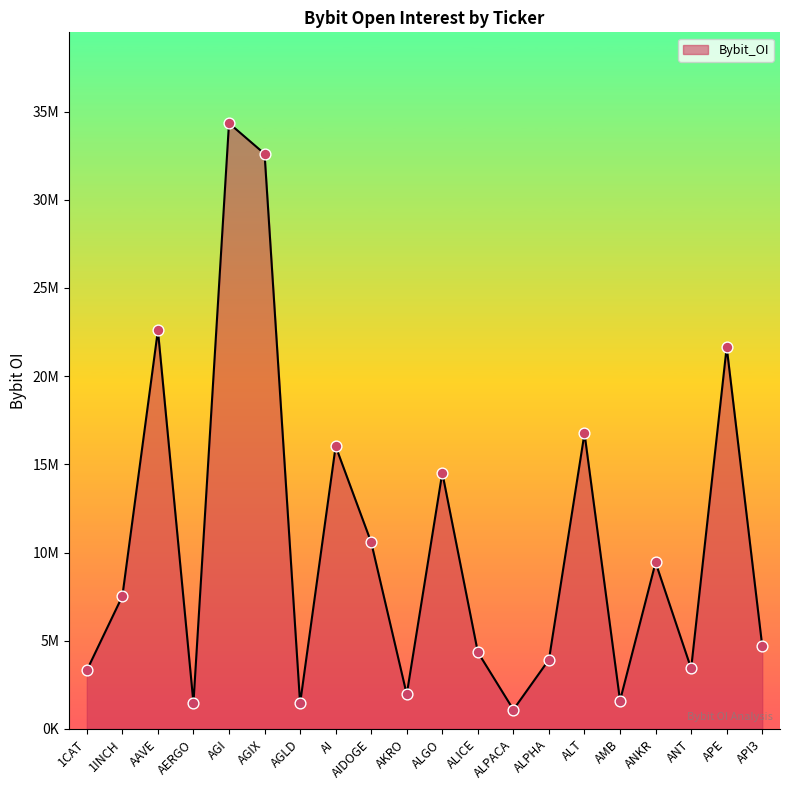

Is this an area chart (filled region under the line)?

Yes